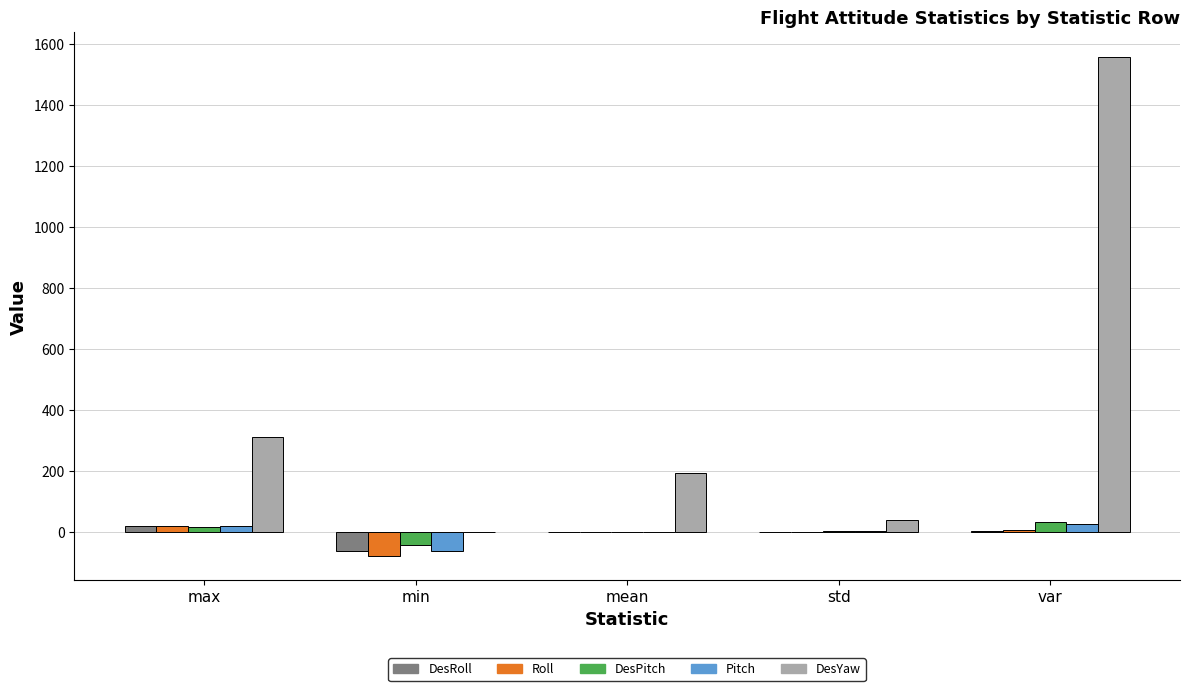

At which category is the sum across all series the highest?

var